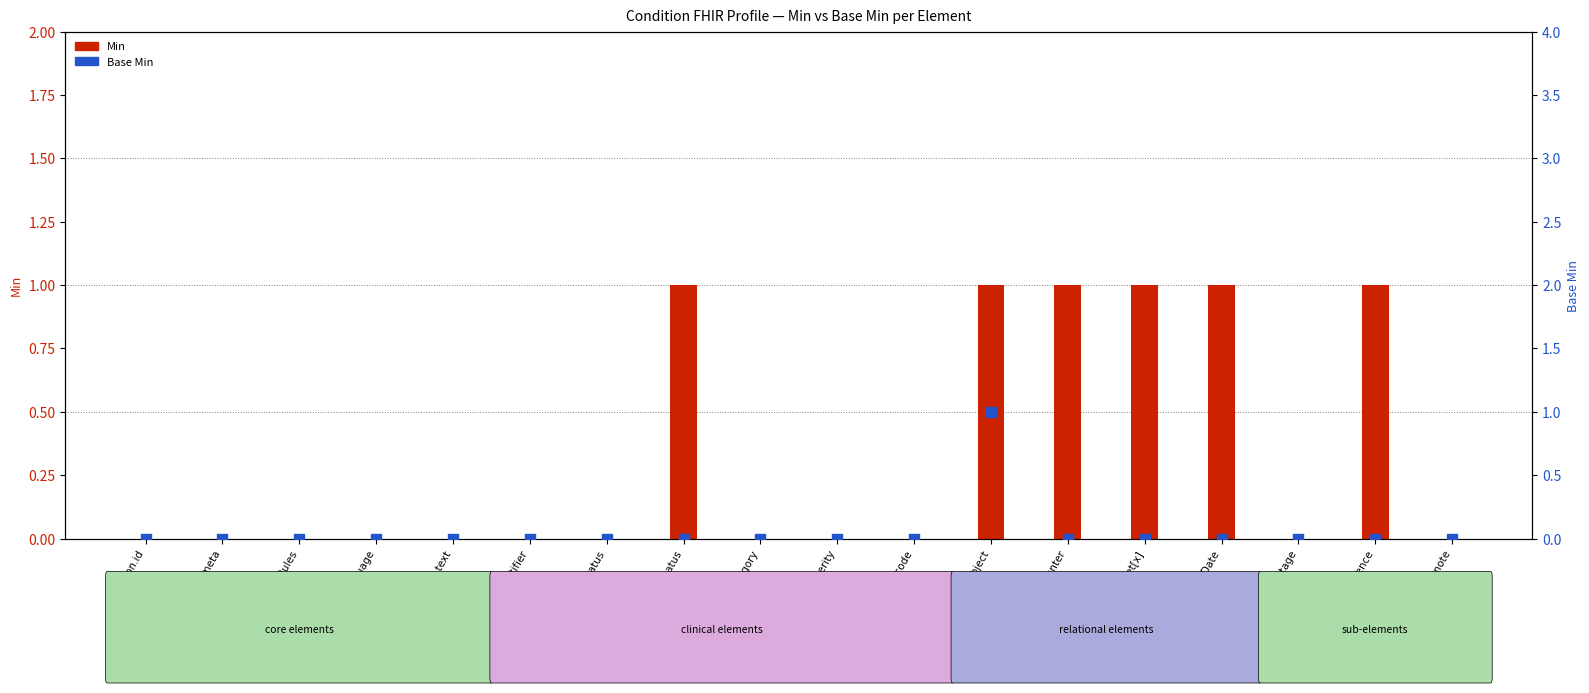

At how many categories does at least one series exceed 0?

6